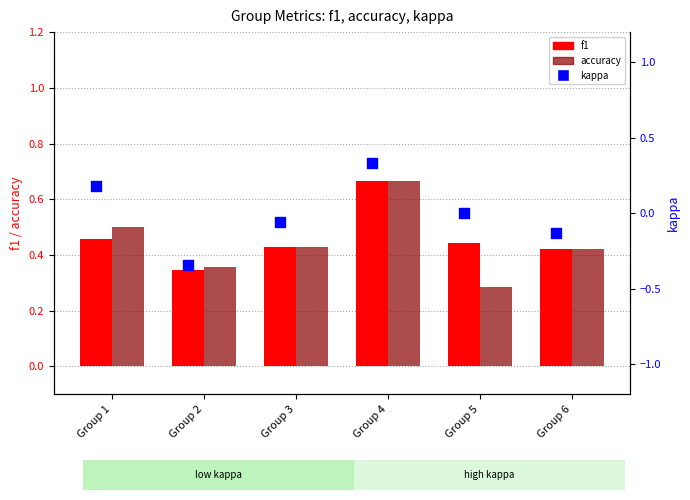

What are all the series names shown in the legend?

f1, accuracy, kappa